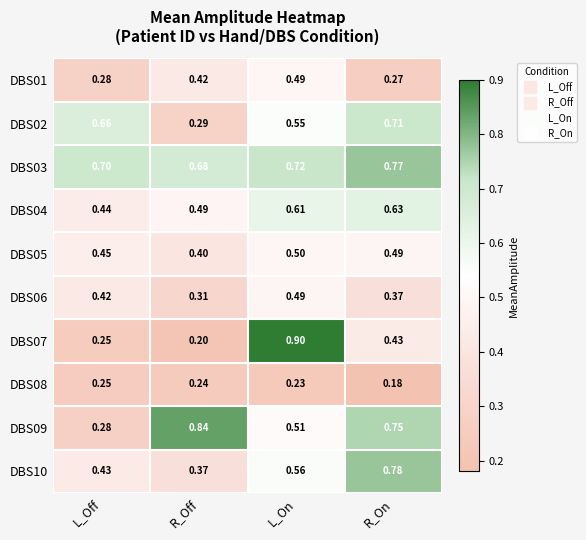

What is the total value across all series at L_Off?

4.2